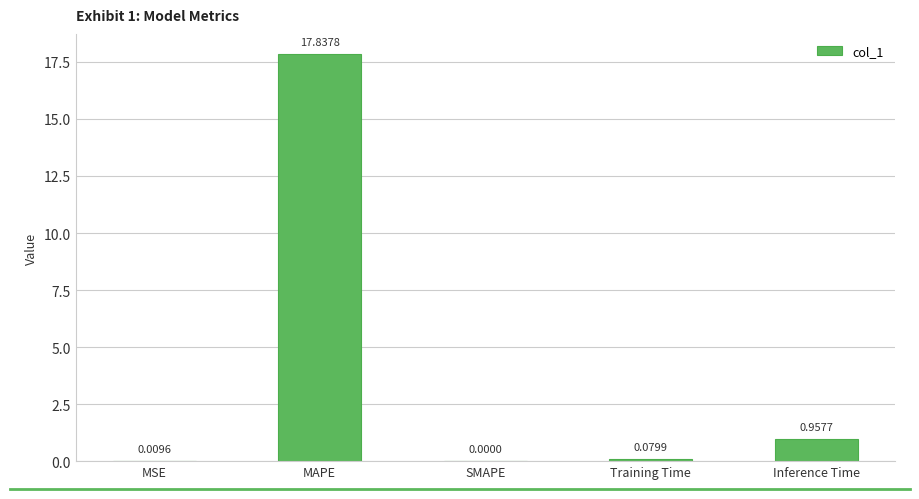

How many values exceed 0?

4